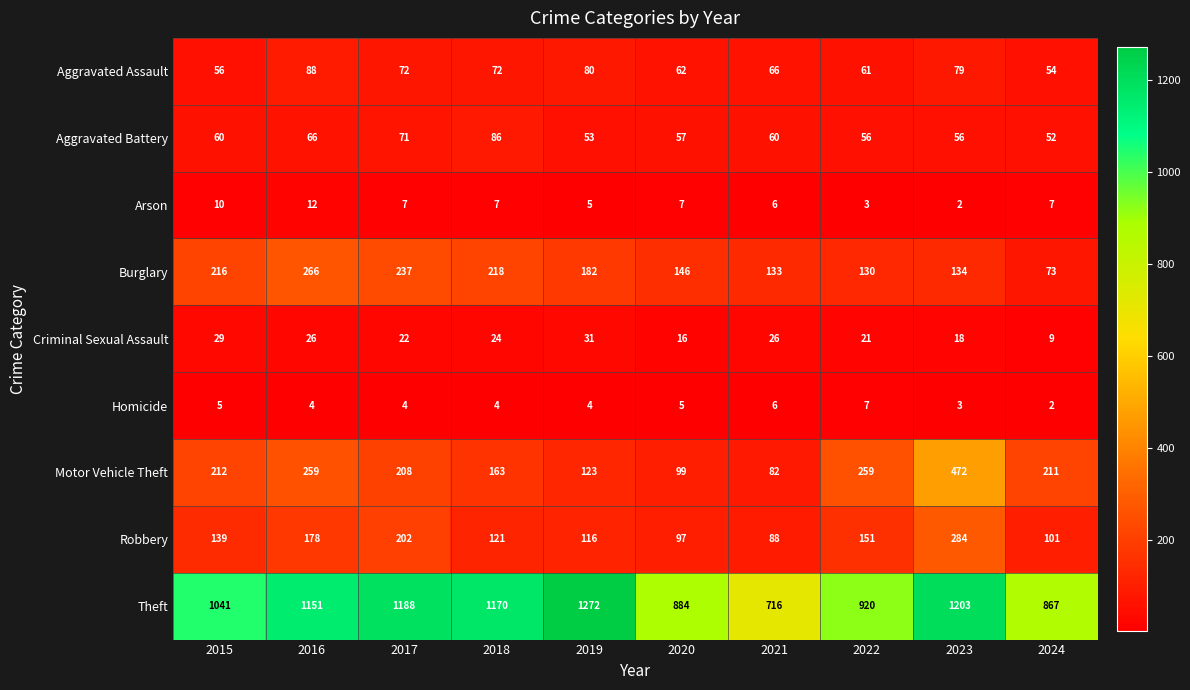

Is the value of Theft at 2015 greater than the value of Criminal Sexual Assault at 2021?

Yes